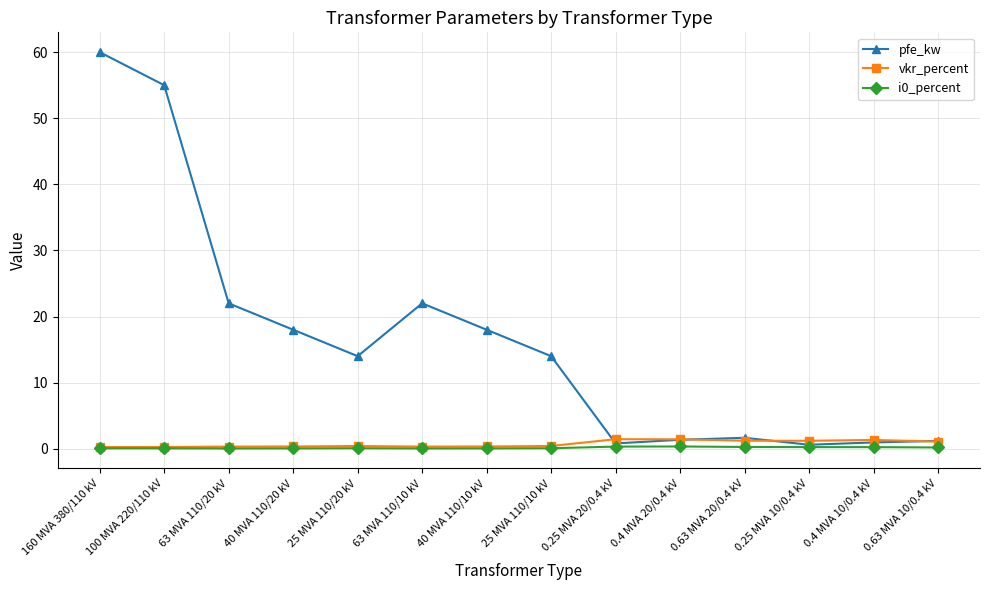

True or false: pfe_kw and vkr_percent cross at least once.

True